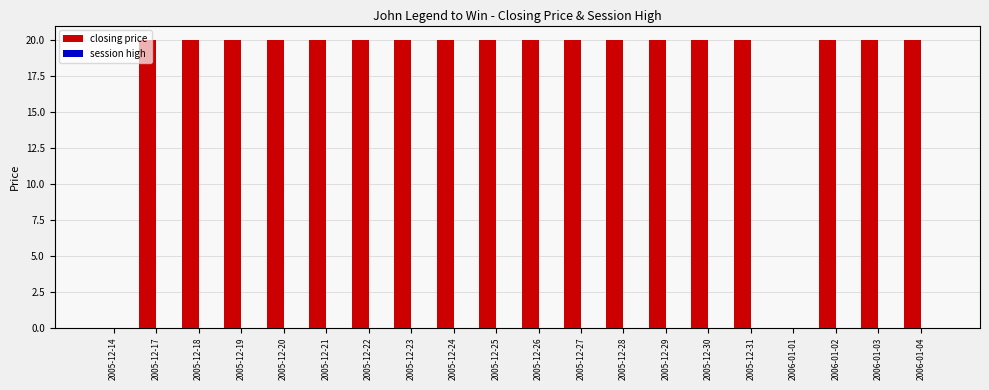

How many distinct data groups are displayed?

1